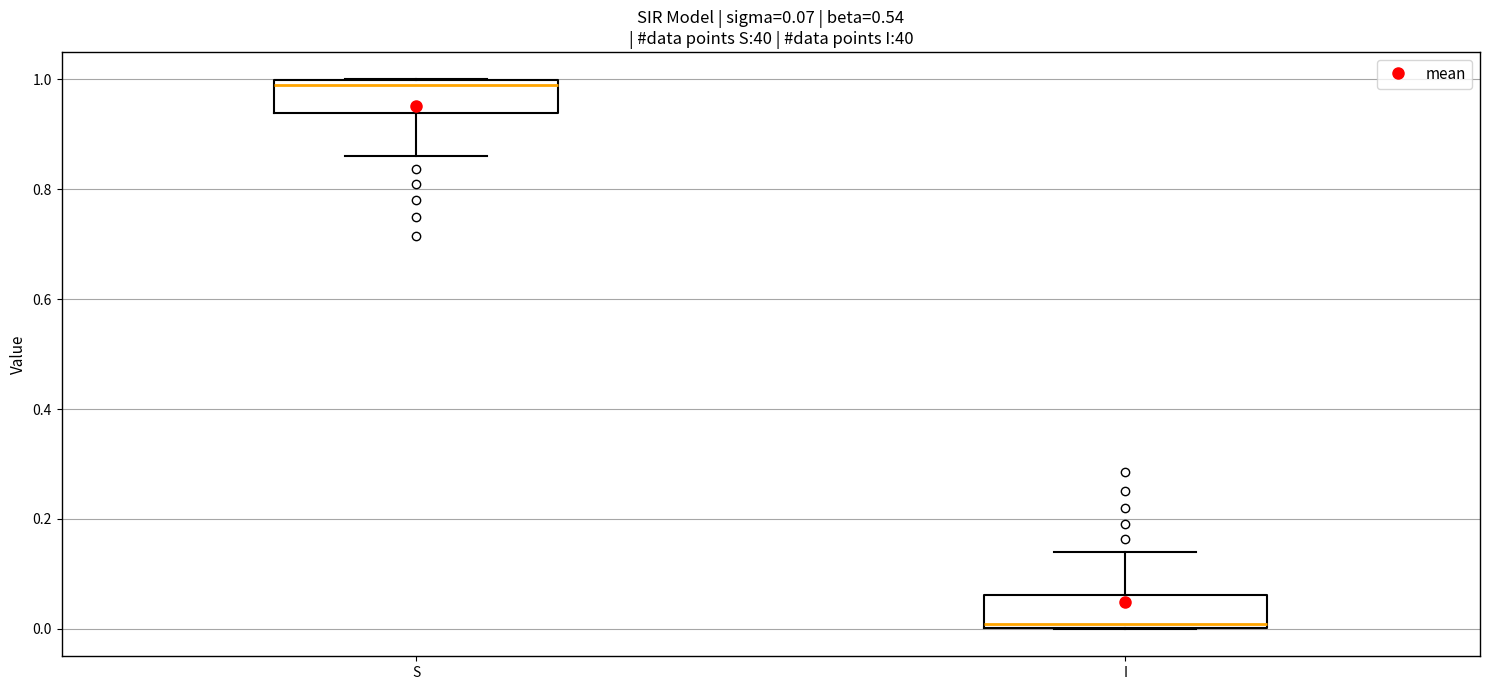

Which box has the highest median line?

S